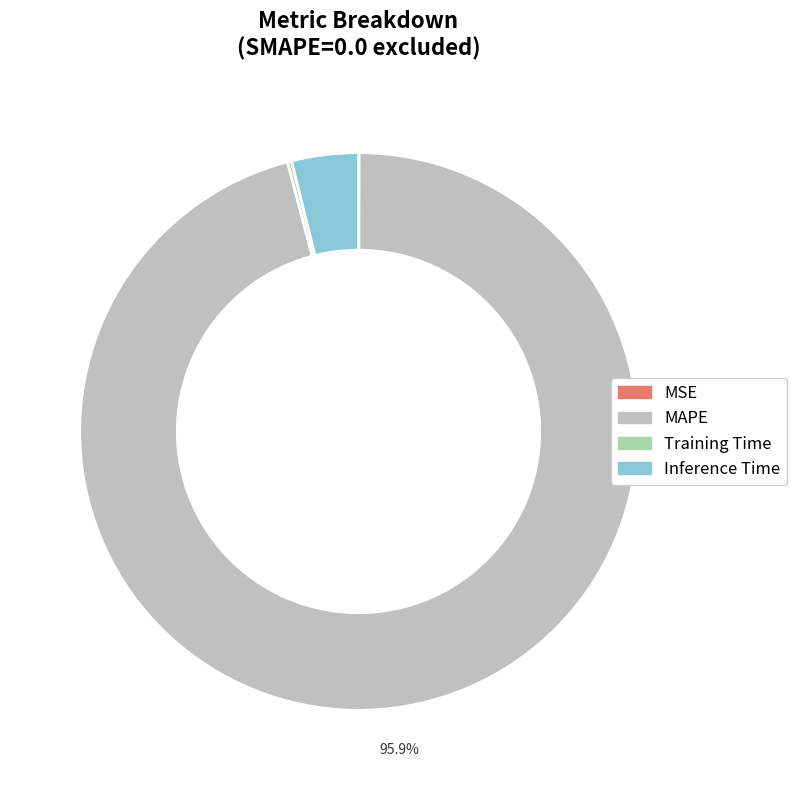

Which slice represents more than half of the pie?

MAPE